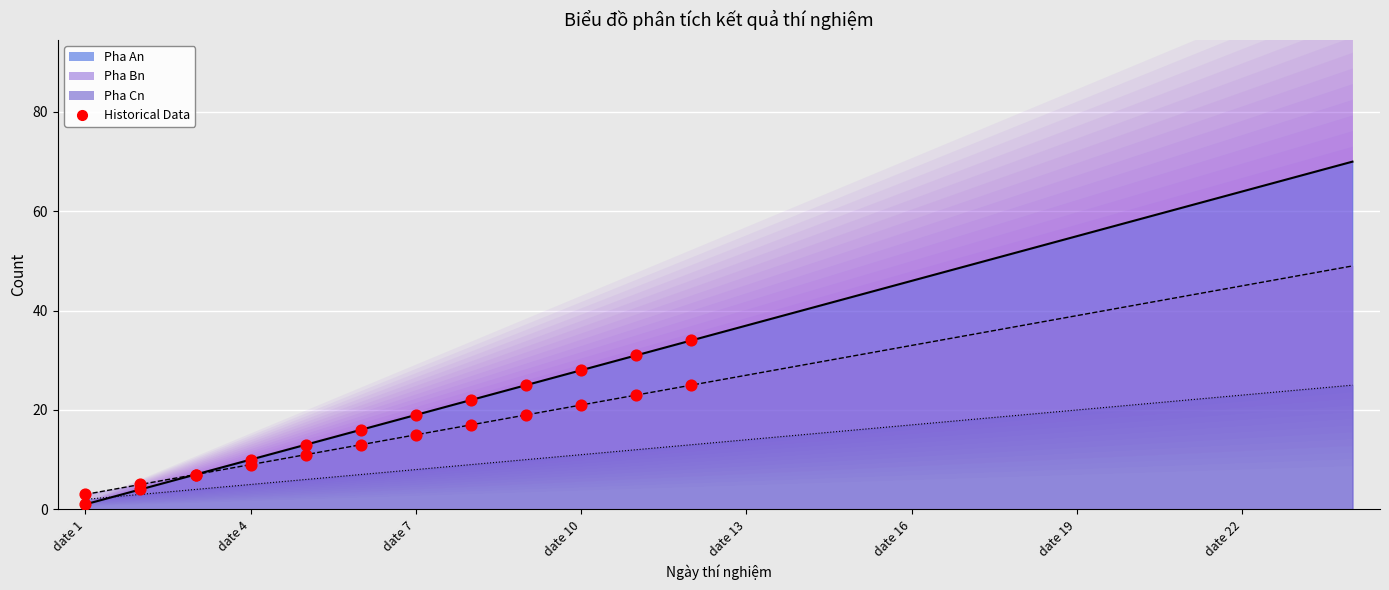

Which series contains the highest Y value?

Pha An